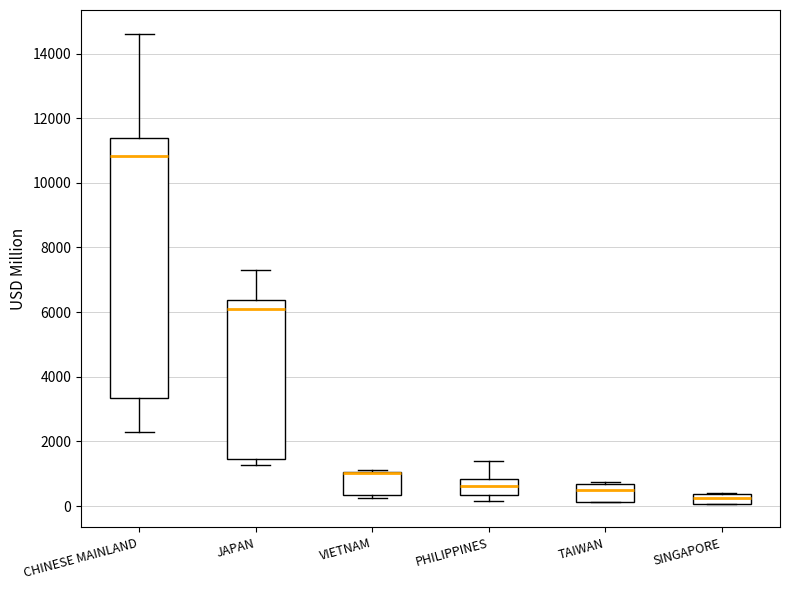

Comparing the boxes themselves (not the whiskers), which one is the tallest?

CHINESE MAINLAND